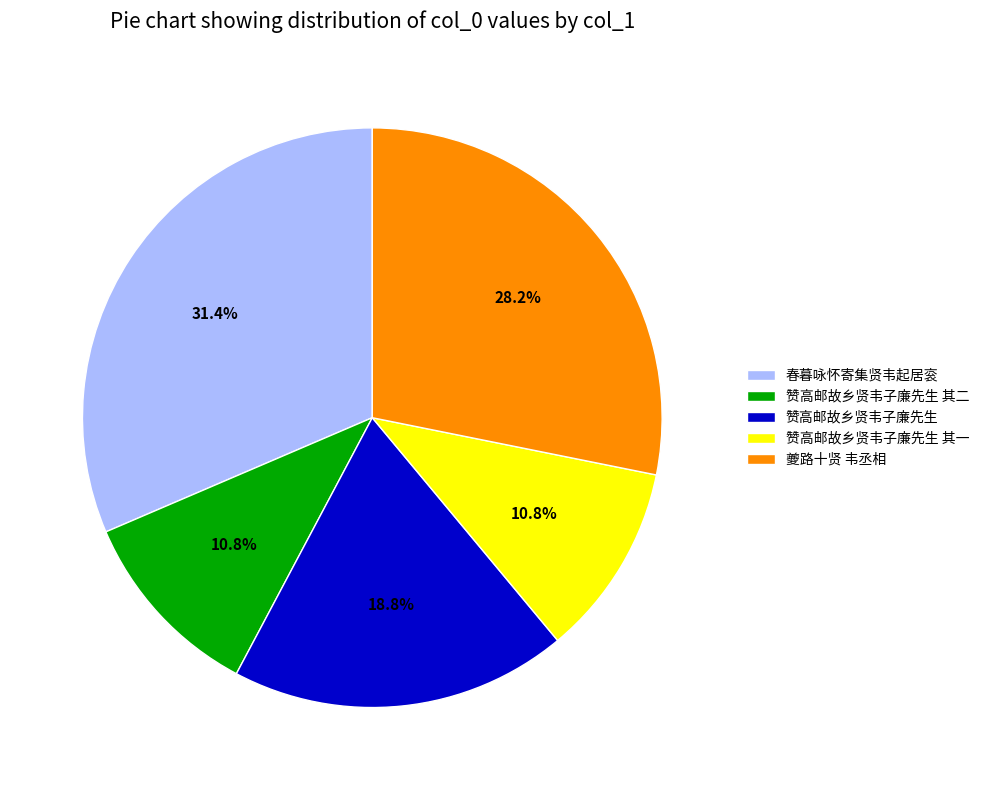

What portion of the pie excludes 春暮咏怀寄集贤韦起居衮?

68.6%